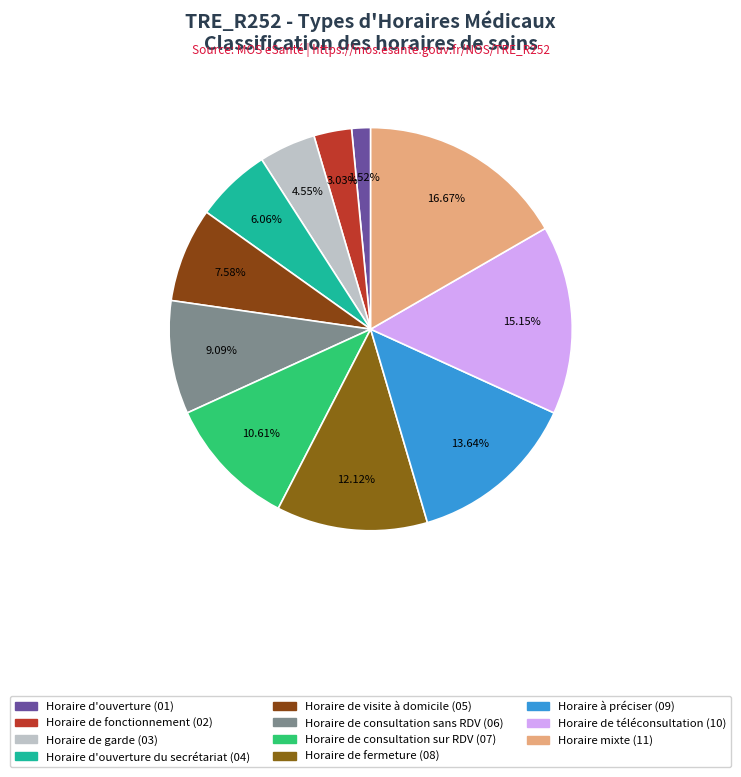

How many slices are in this pie chart?

11